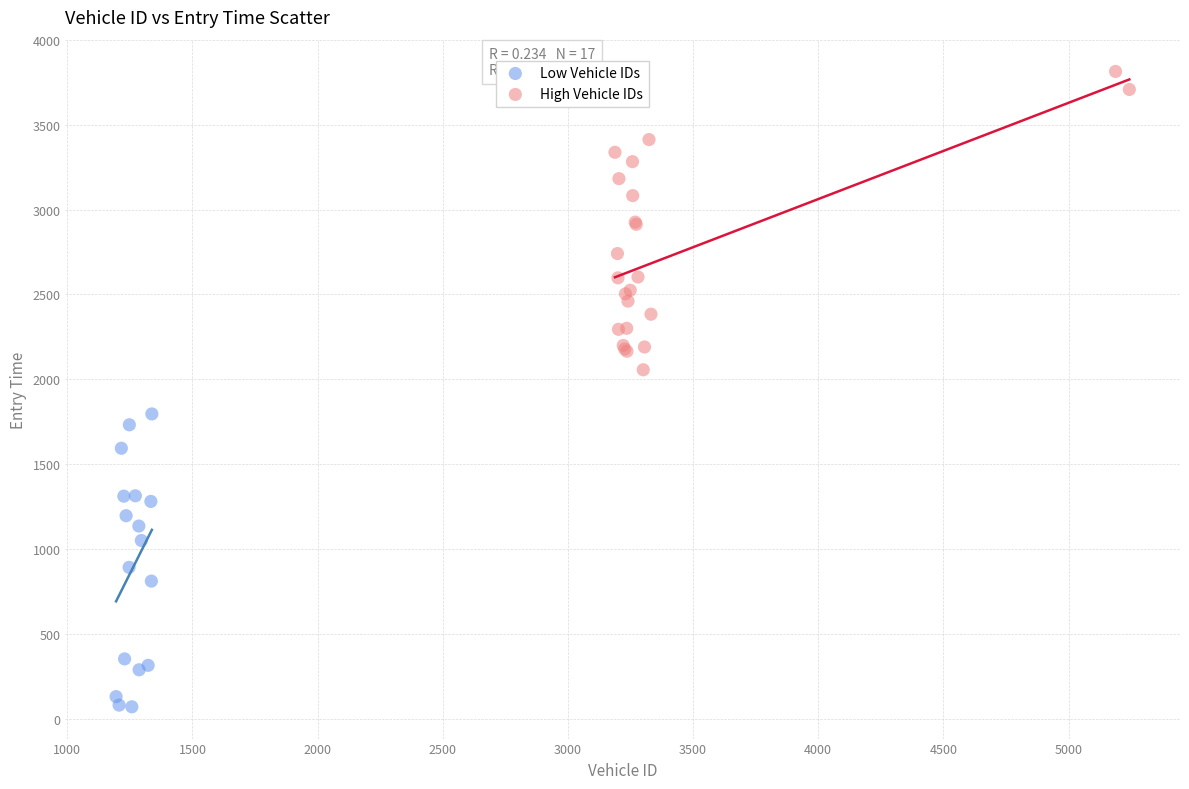

Which series contains the highest Y value?

High Vehicle IDs